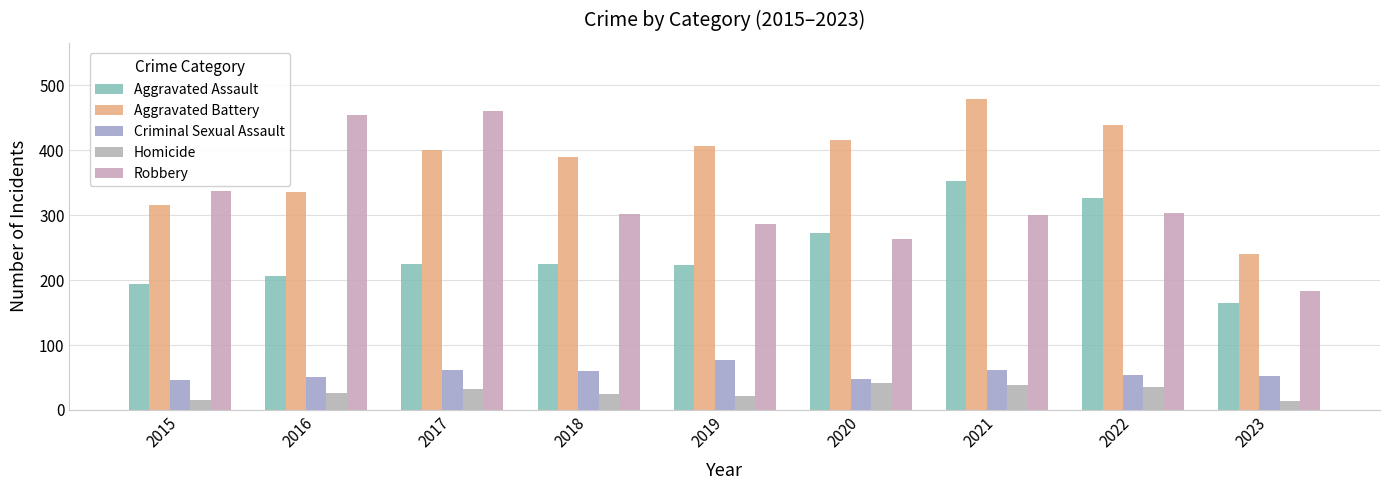

What is the average value of the Homicide series?

28